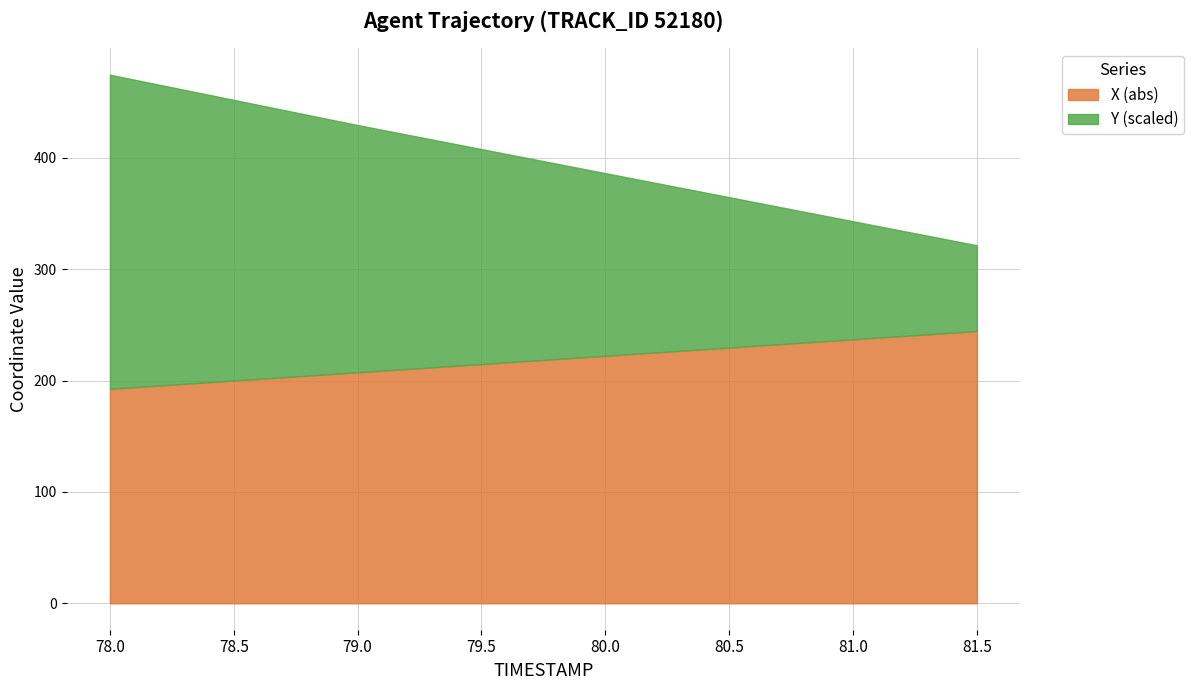

At which category is the sum across all series the highest?

78.0